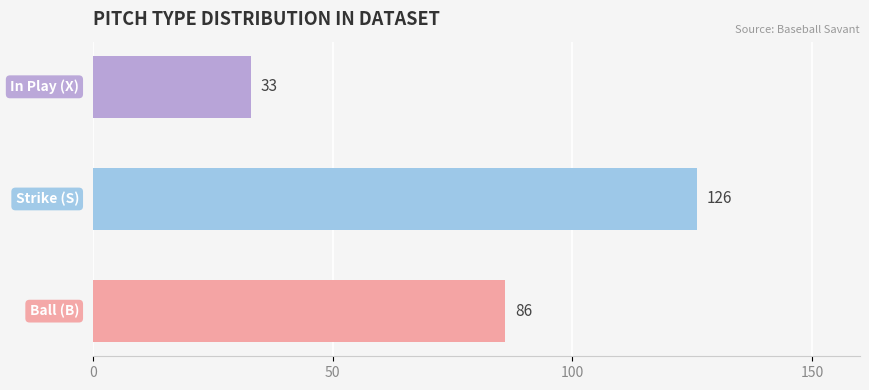

What is the smallest value displayed?

33